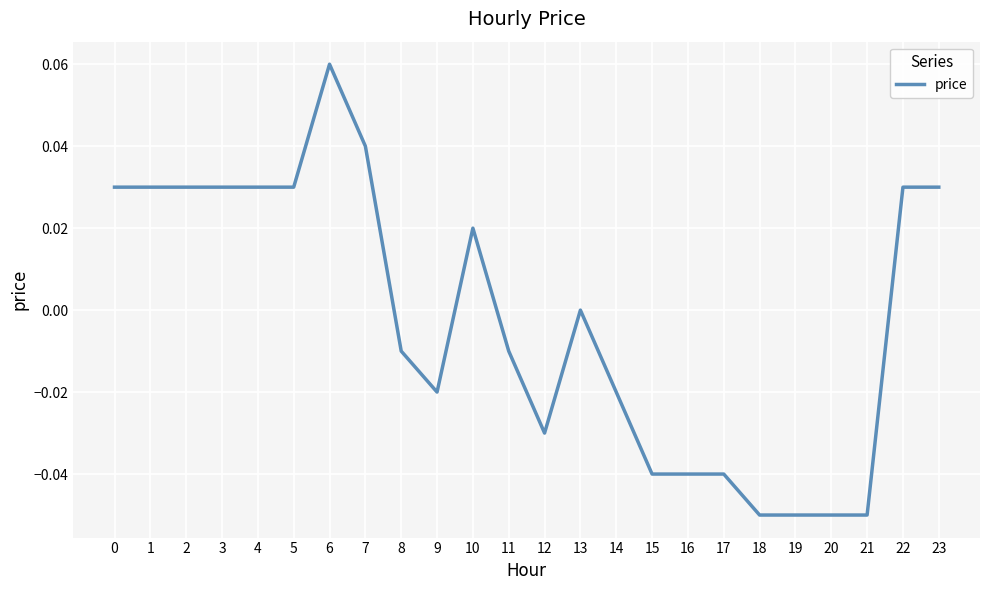

Between 15 and 5, which is larger?

5